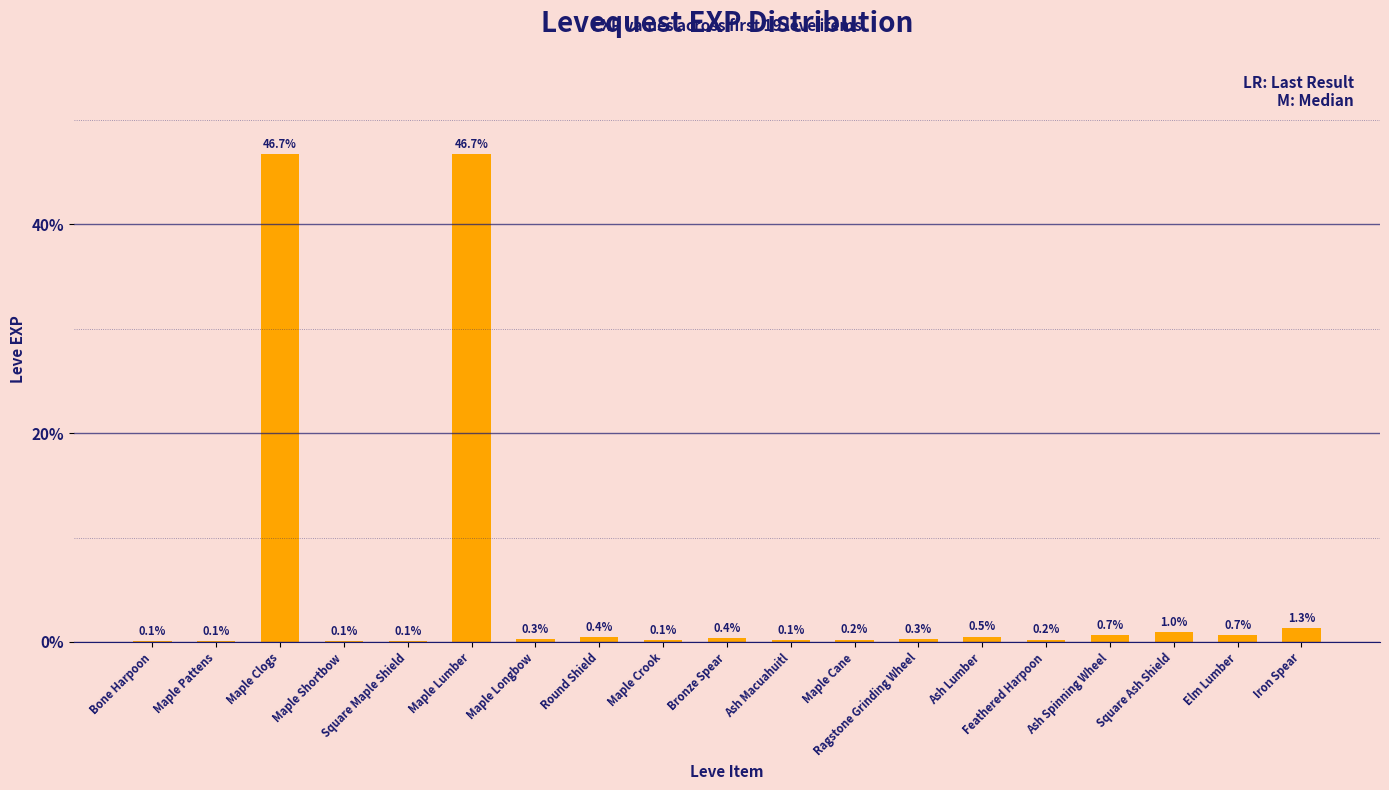

What is the greatest value displayed?

46.7